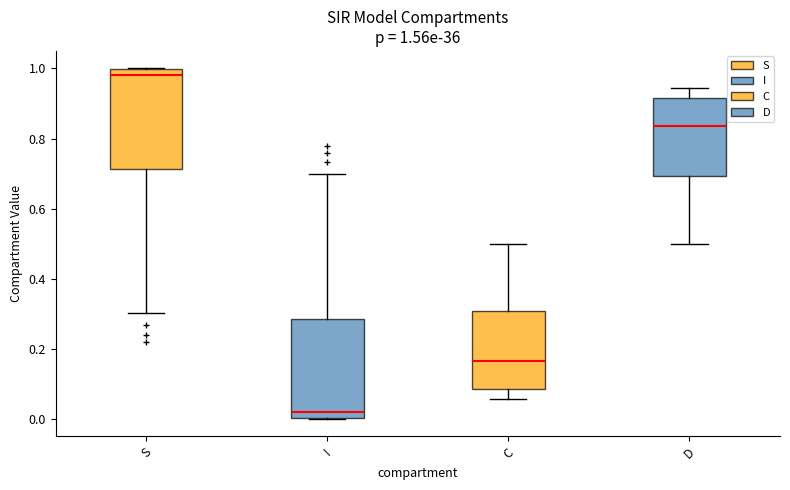

Which box's median line is the lowest?

I